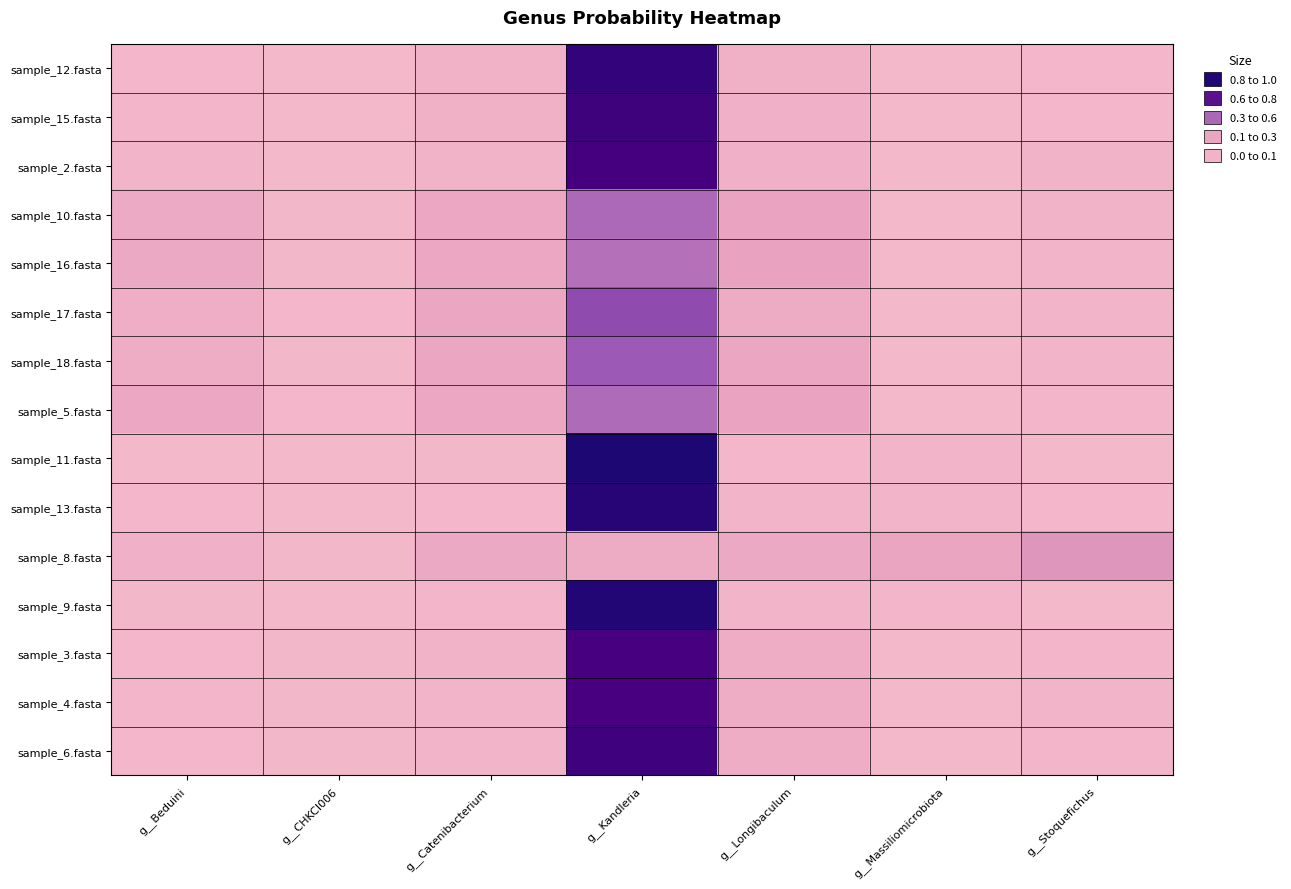

How many categories are shown in the chart?

7